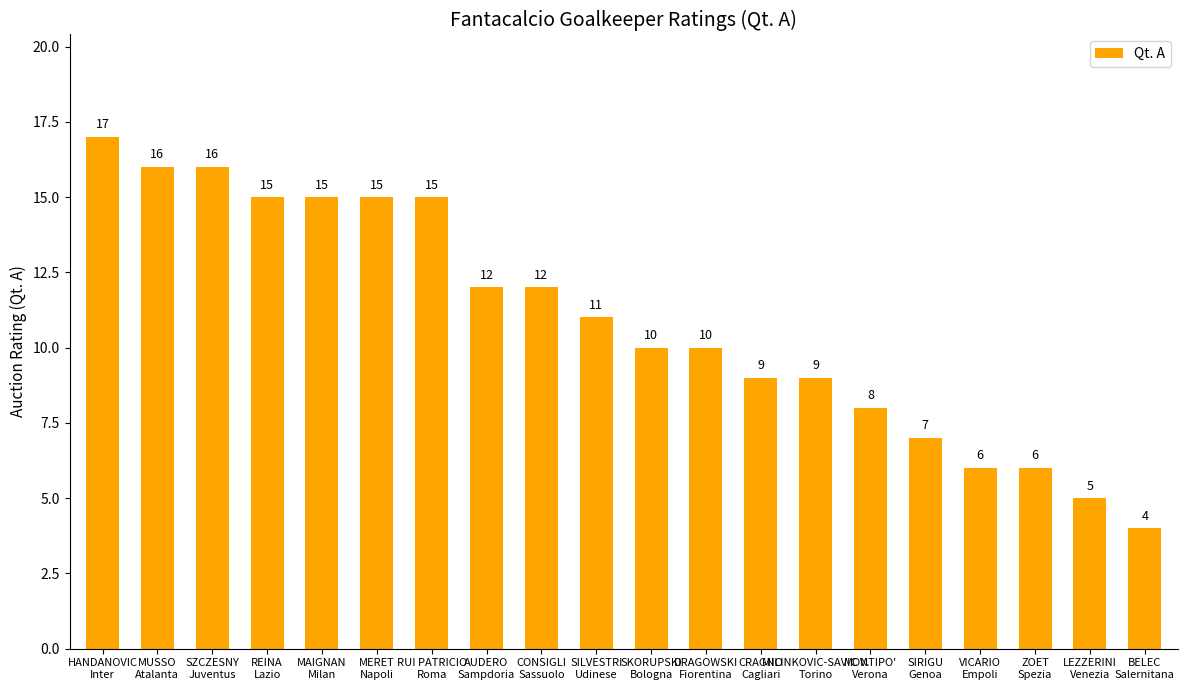

Is it true that the value at MAIGNAN
Milan is 10?

False